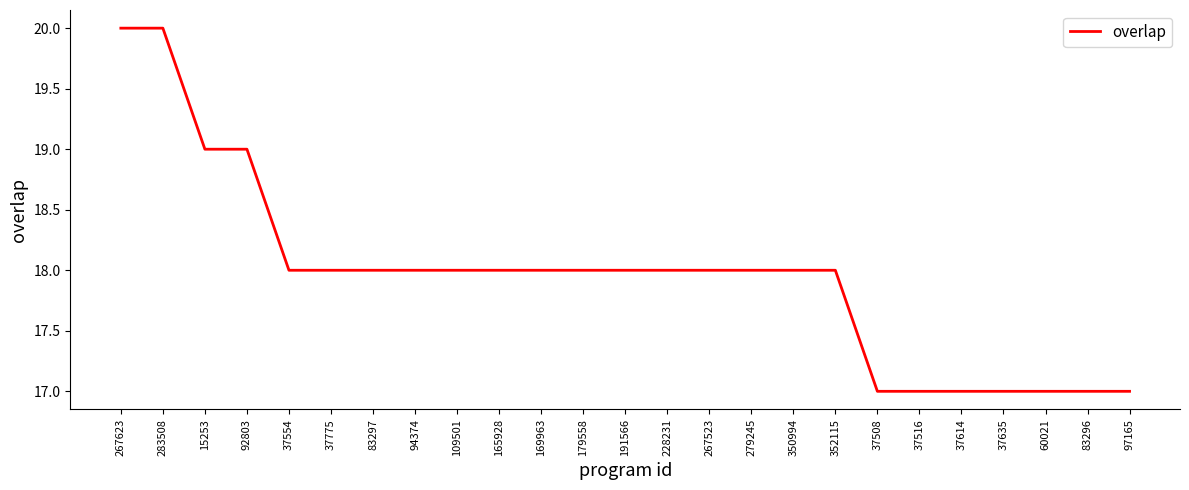

Reading right to left, what are all the values shown in this chart?

97165=17	83296=17	60021=17	37635=17	37614=17	37516=17	37508=17	352115=18	350994=18	279245=18	267523=18	228231=18	191566=18	179558=18	169963=18	165928=18	109501=18	94374=18	83297=18	37775=18	37554=18	92803=19	15253=19	283508=20	267623=20